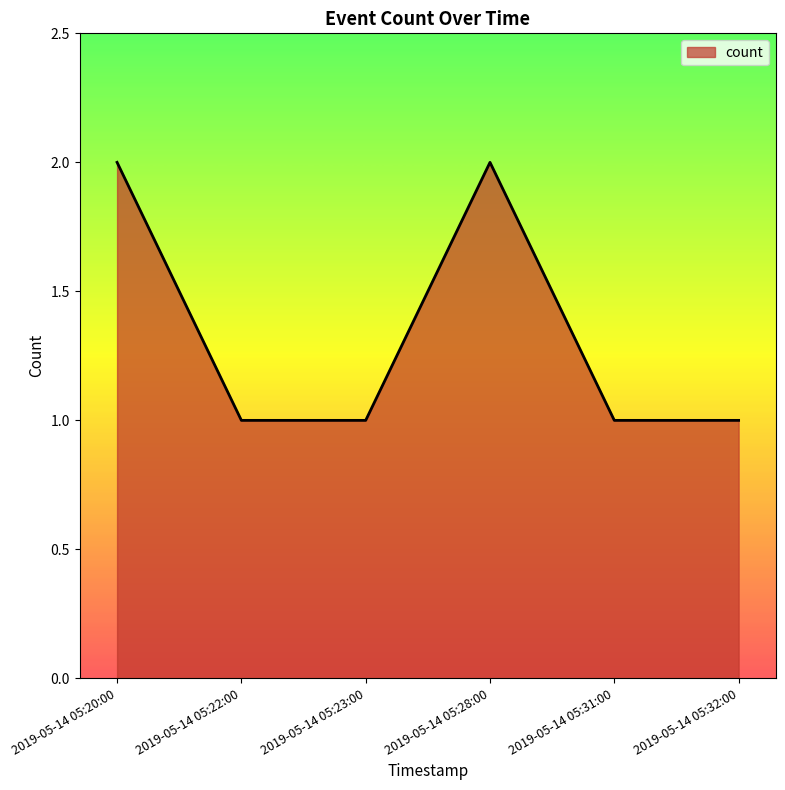

How many lines are shown in the chart?

1